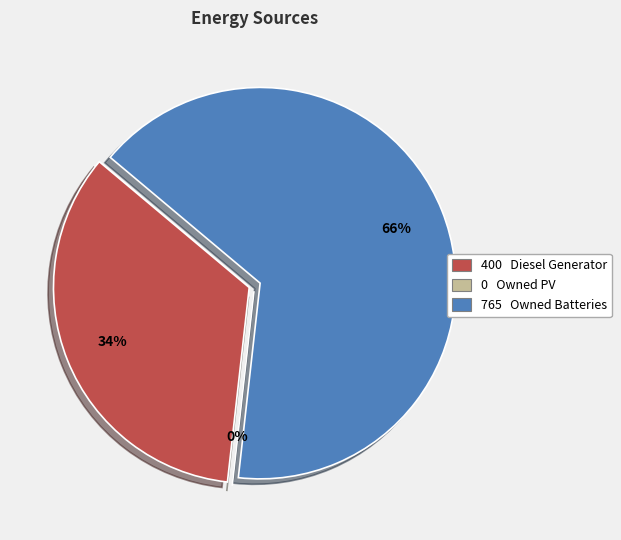

What is the majority slice?

Owned Batteries